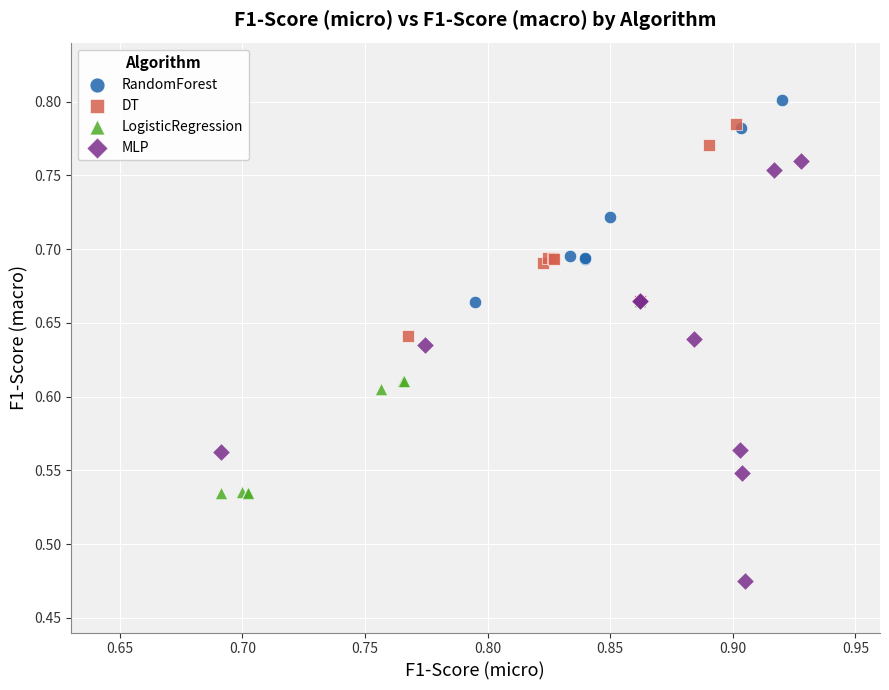

Which series reaches the minimum Y coordinate?

MLP